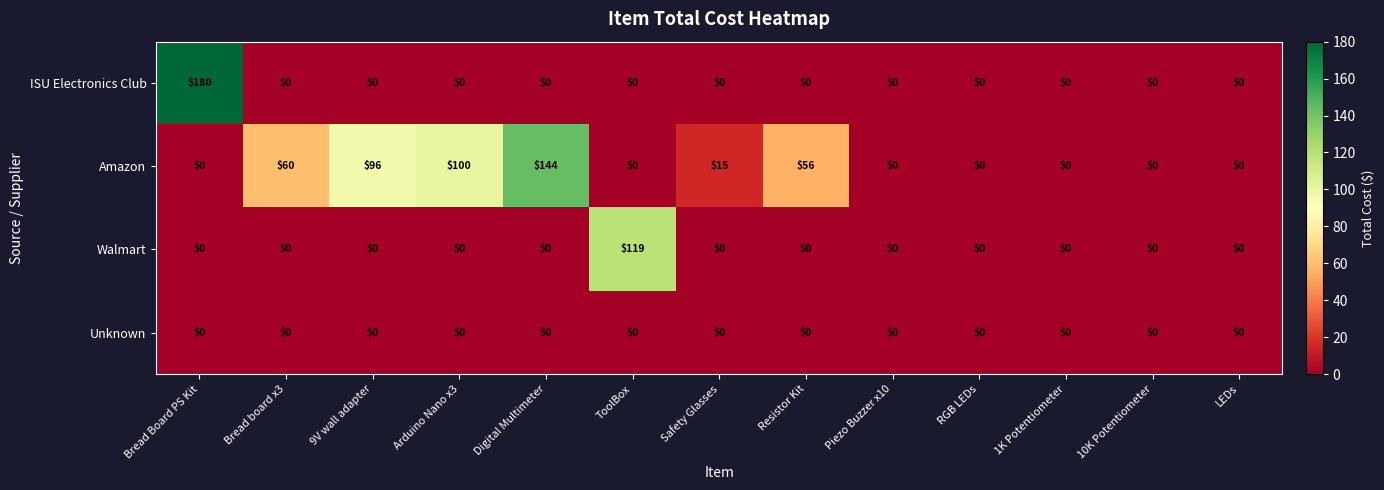

How many positive values does the ISU Electronics Club series have?

1